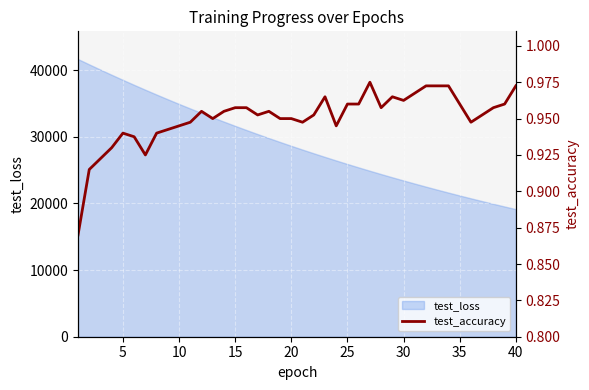

The value of test_loss at 35 is 21193.8. True or false?

True